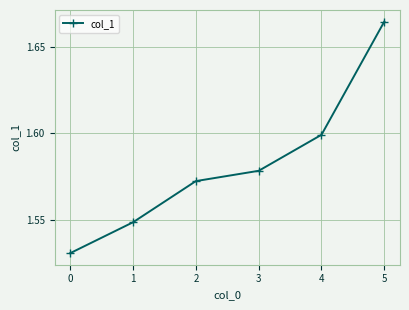

True or false: there are more than 1 points higher than both neighbors.

False